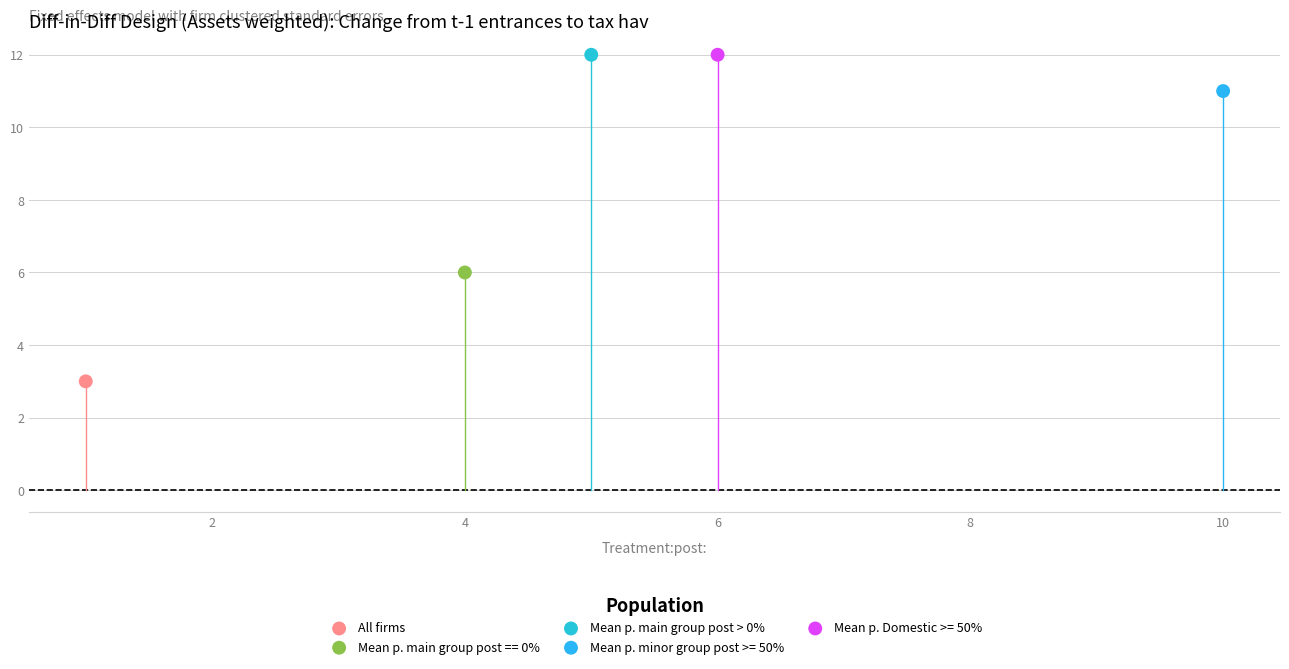

Which series reaches the minimum Y coordinate?

All firms